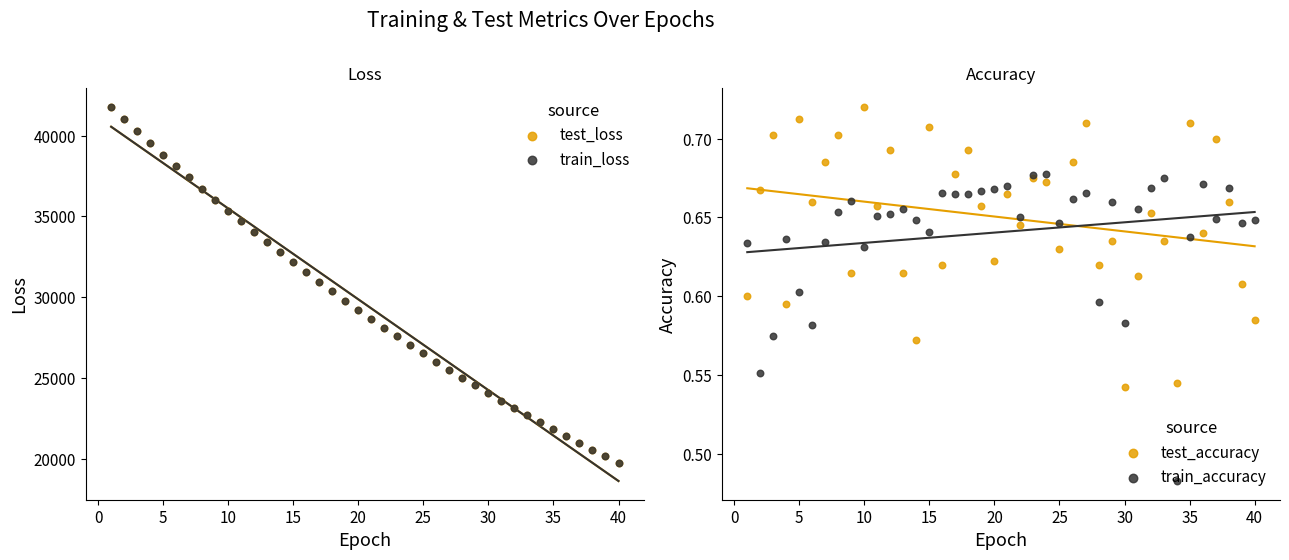

Which series has the widest spread of Y values?

train_loss